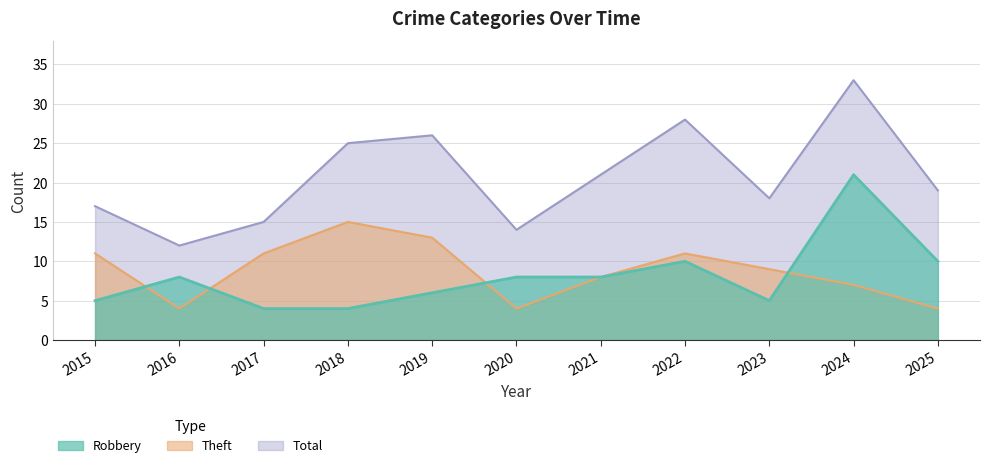

What value does the Theft series have at 2025?

4